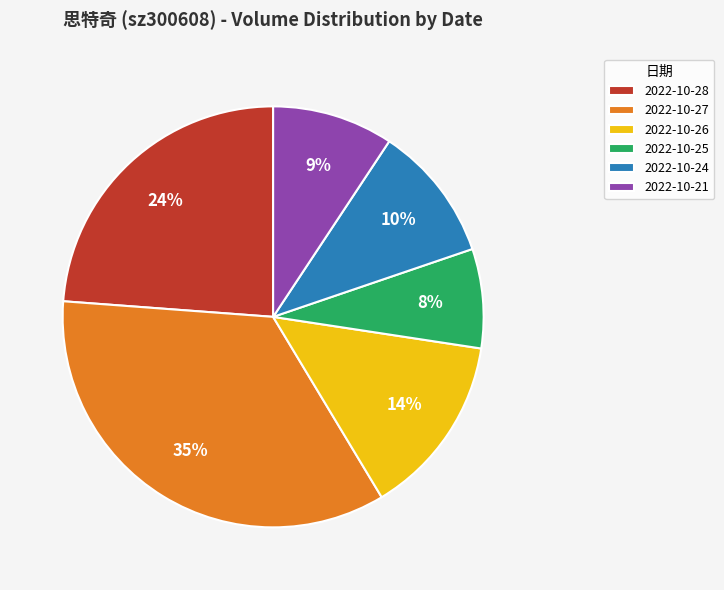

How many slices are in this pie chart?

6